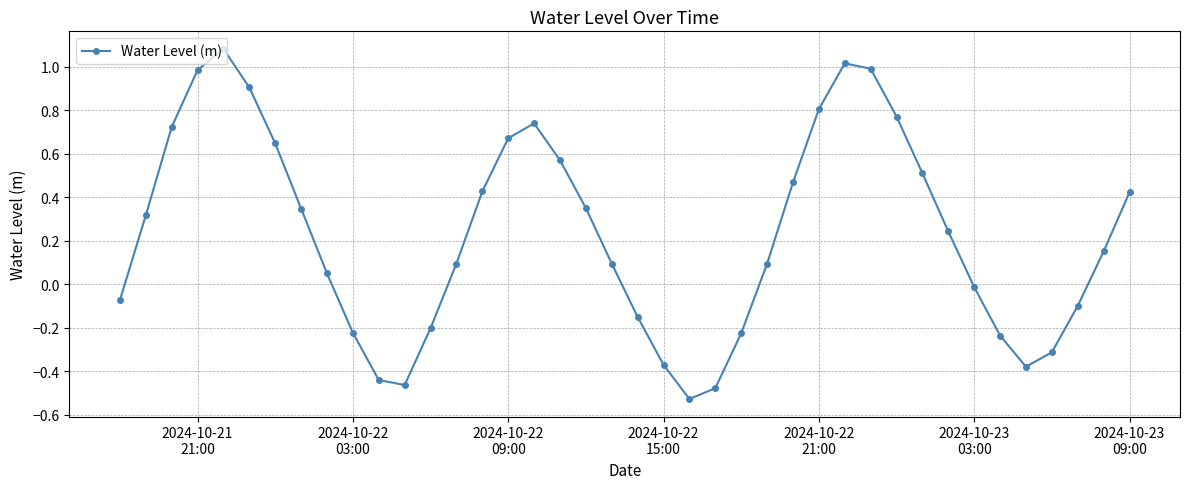

What is the sum of all values?

9.3